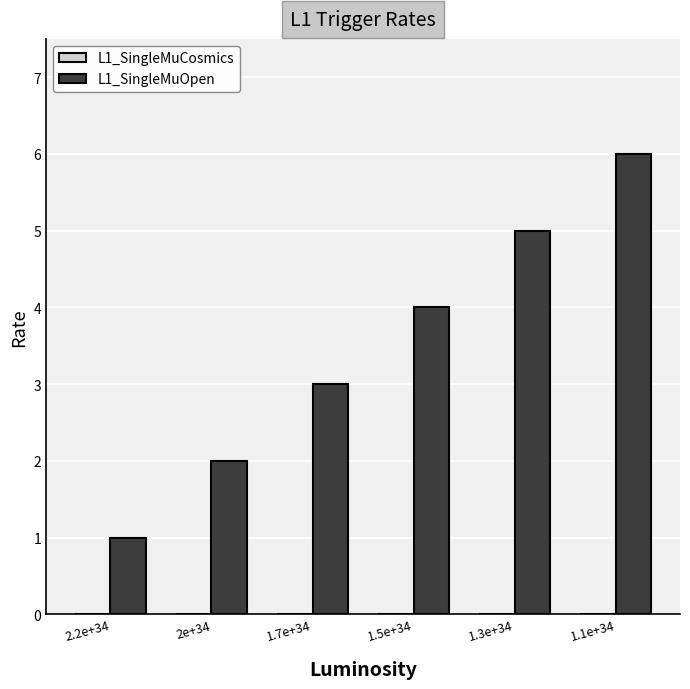

What is the label of the 1st bar from the left?

2.2e+34